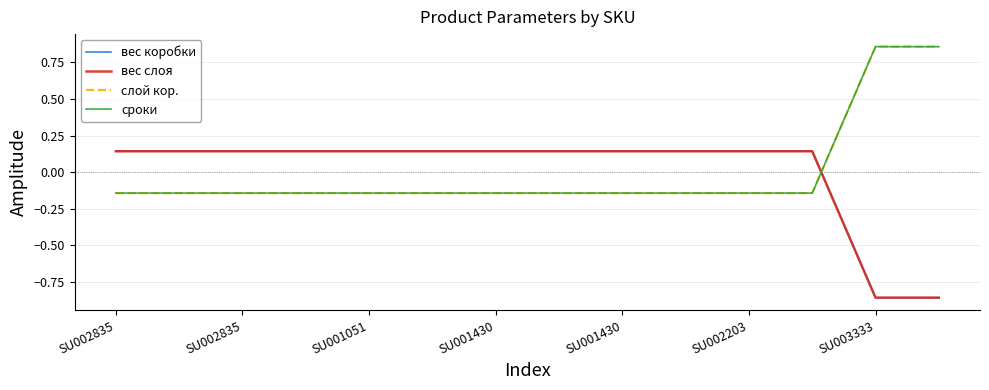

Does the chart have visible grid lines?

Yes